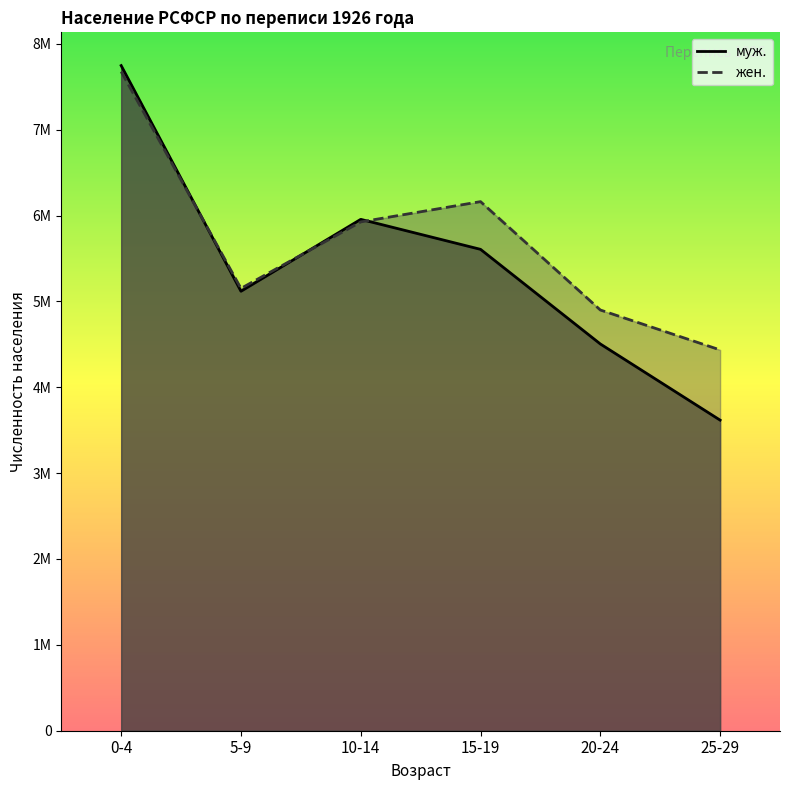

What is the difference between the муж. values at 0-4 and 25-29?

4129007